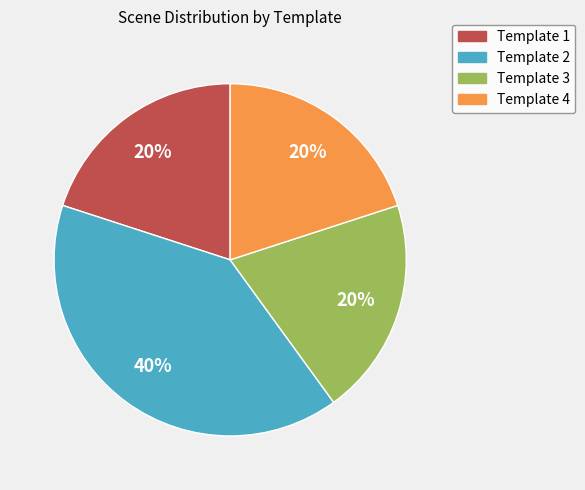

Approximately how many times larger is the value at Template 1 compared to Template 2?

0.5